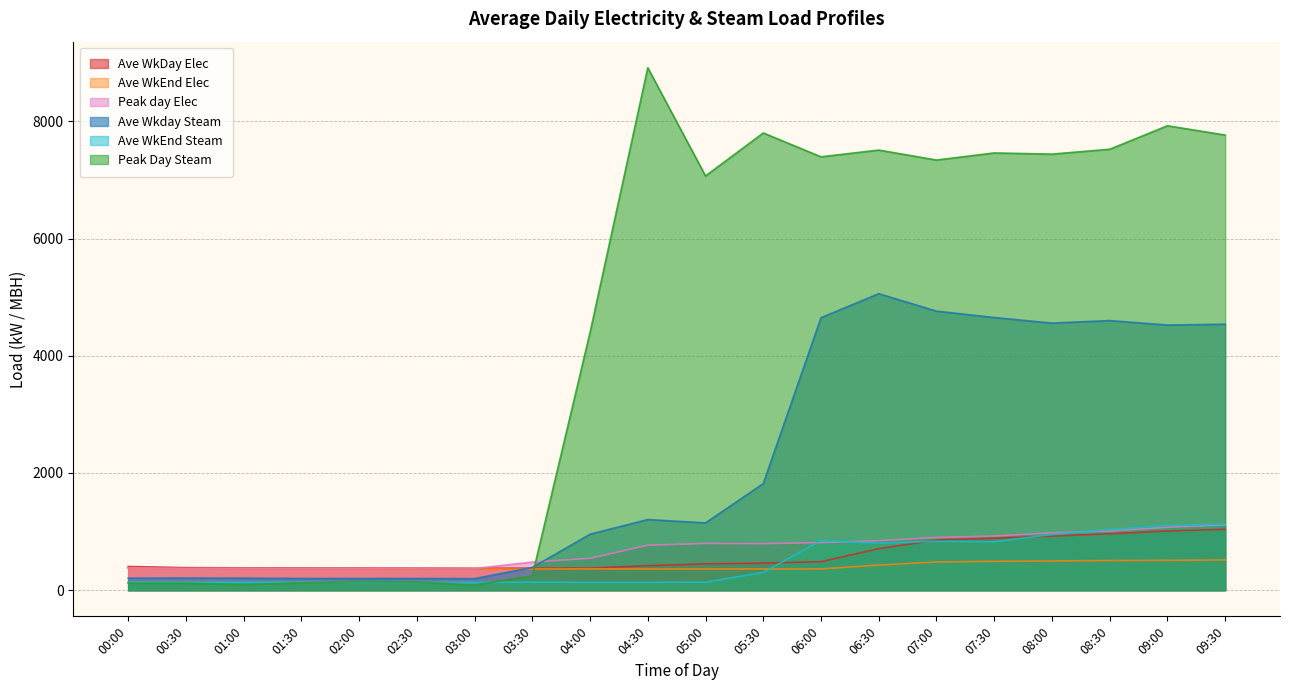

True or false: Peak Day Steam has a value of 34.3 at 00:00.

False